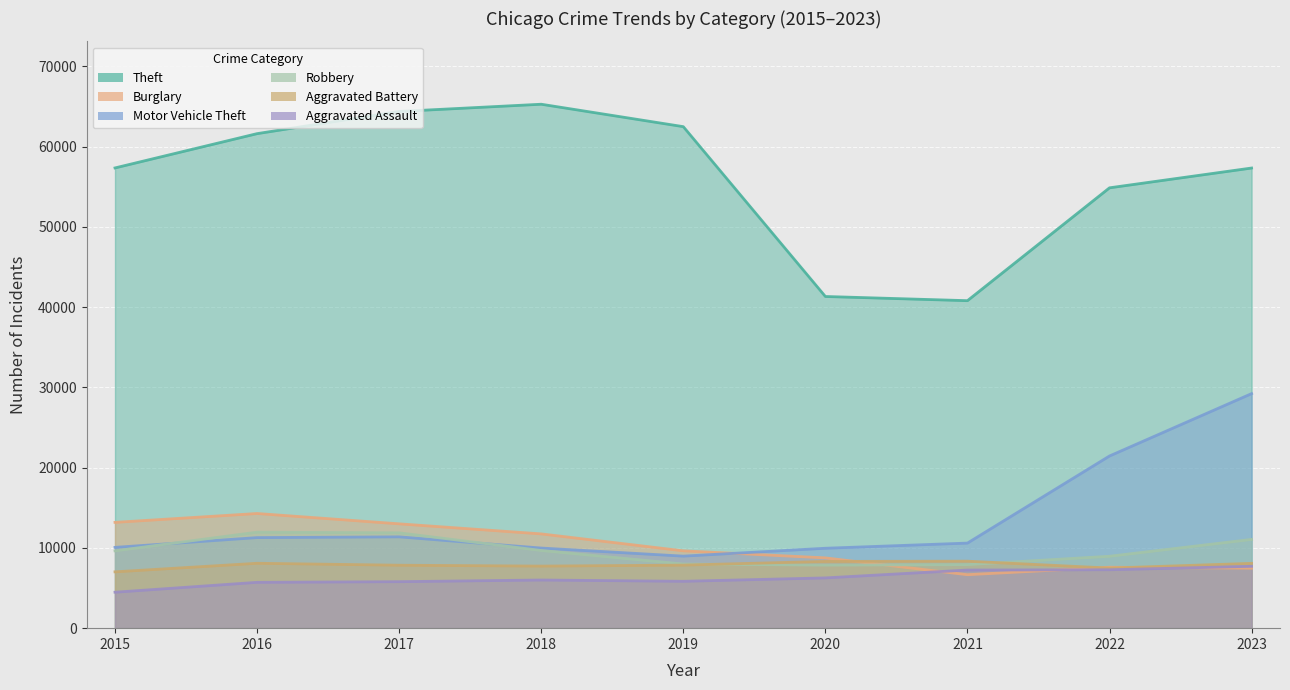

Which series has the largest total across all categories?

Theft